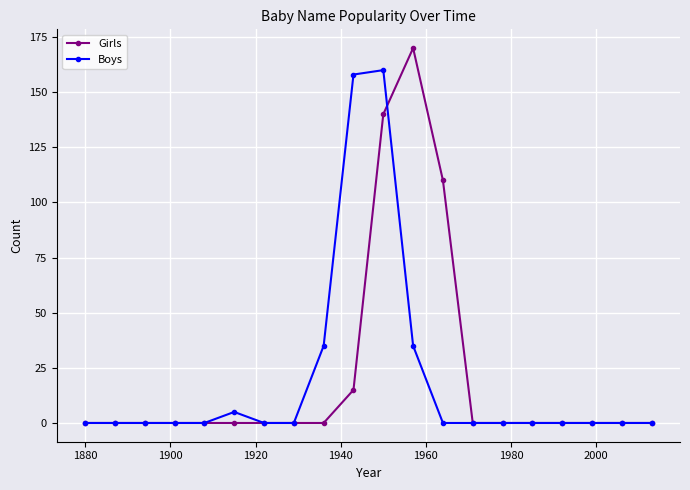

True or false: Boys has more than 1 interior local peaks.

True